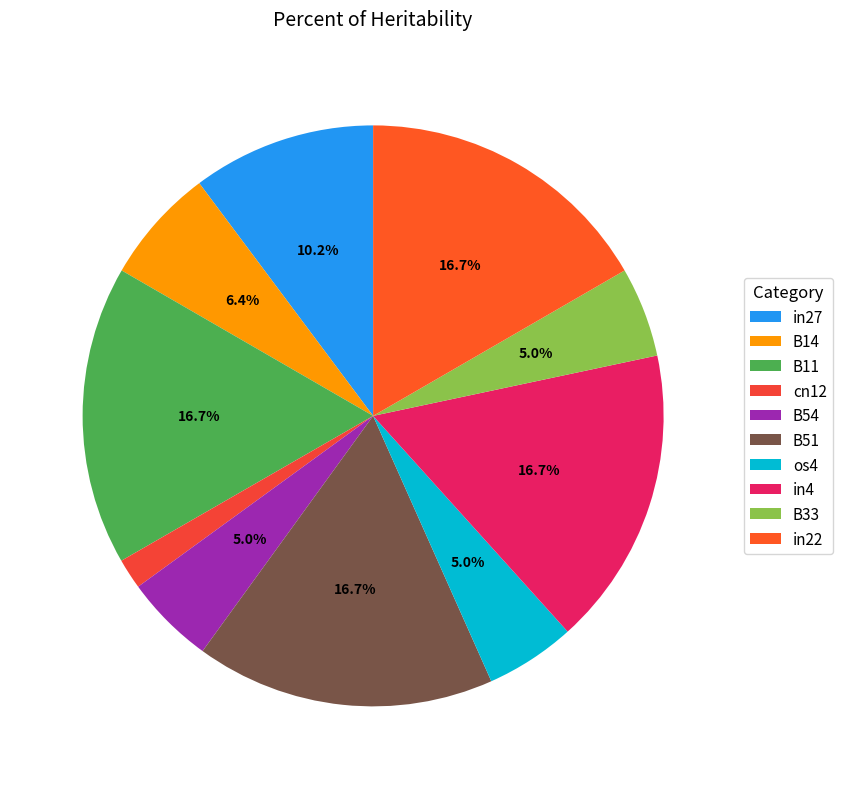

Which category has the biggest portion of the pie?

B11